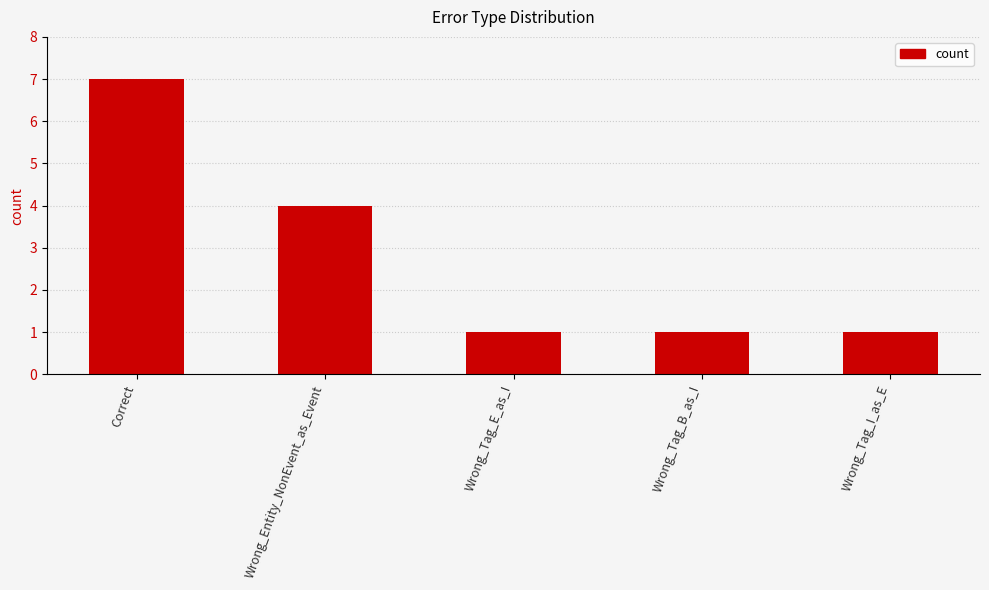

True or false: the data shows 1 at Wrong_Tag_B_as_I.

True